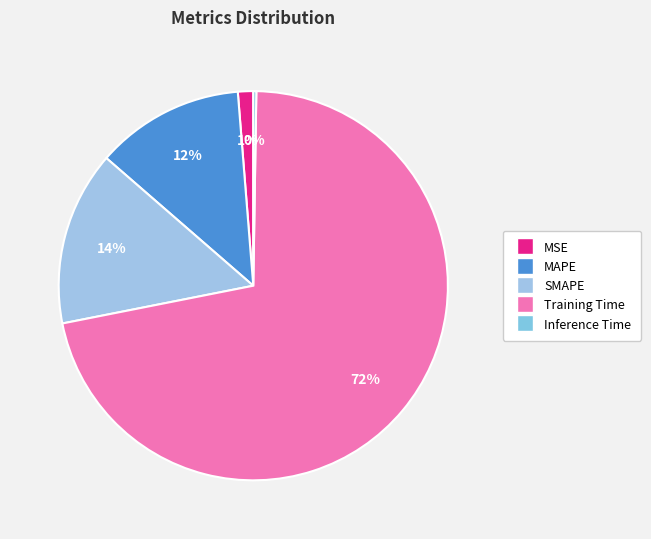

Which category has the smallest portion of the pie?

Inference Time